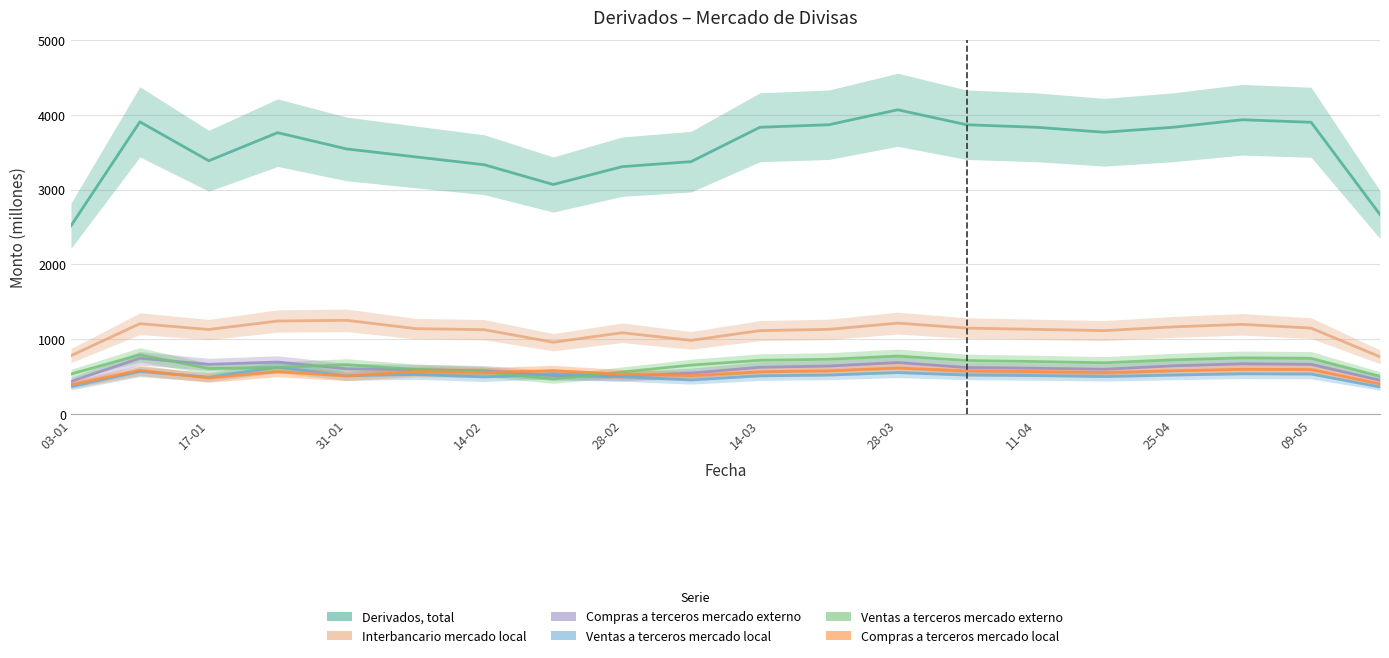

True or false: Ventas a terceros mercado local has a value of 500 at 07-03.

True